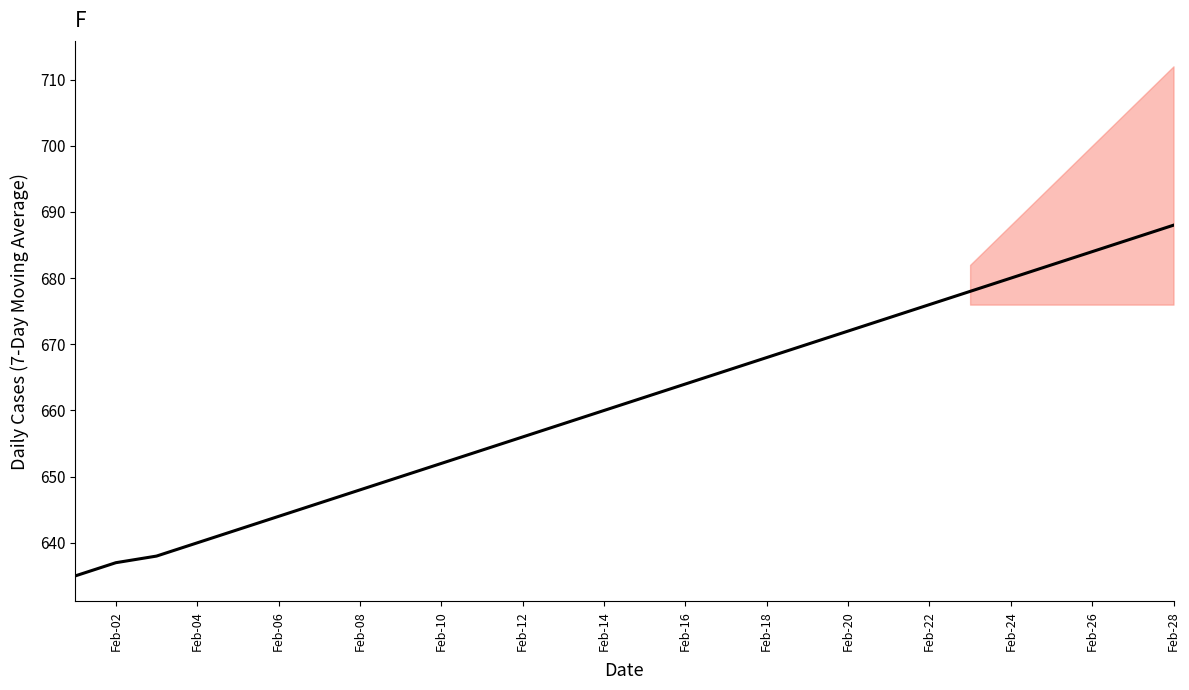

Count the number of data series in this chart.

1